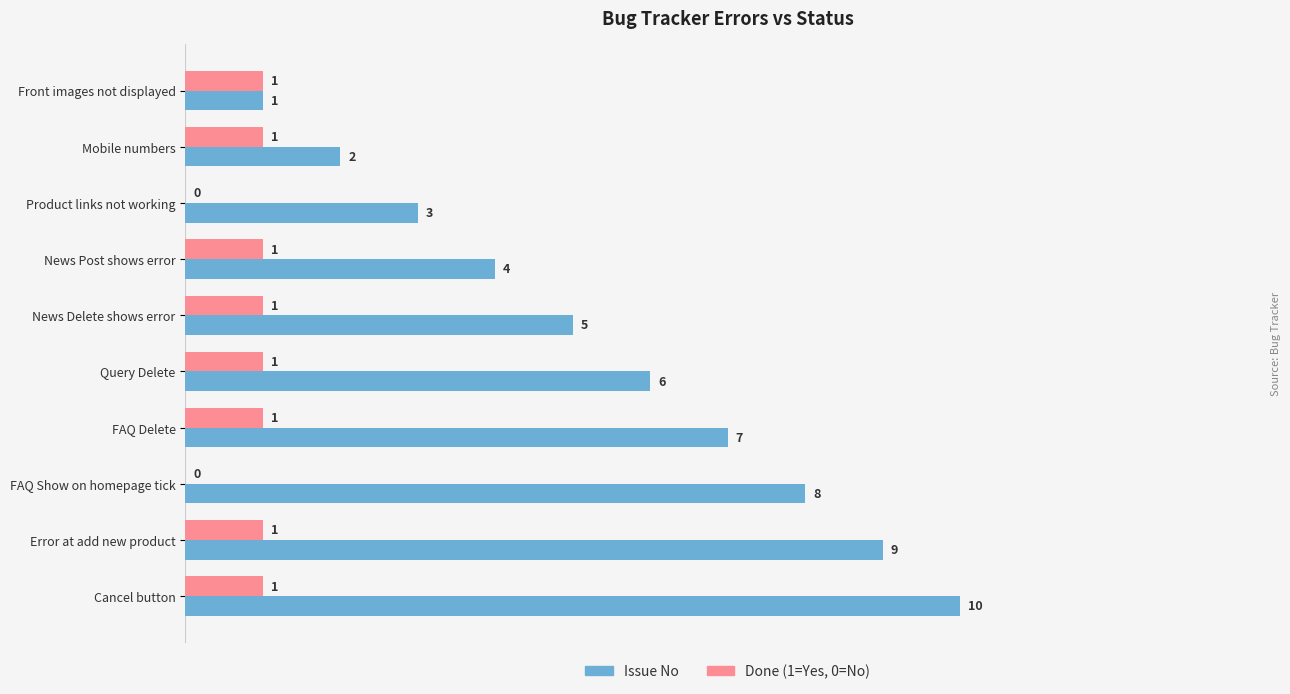

True or false: Done (1=Yes, 0=No) has a value of 1 at Product links not working.

False